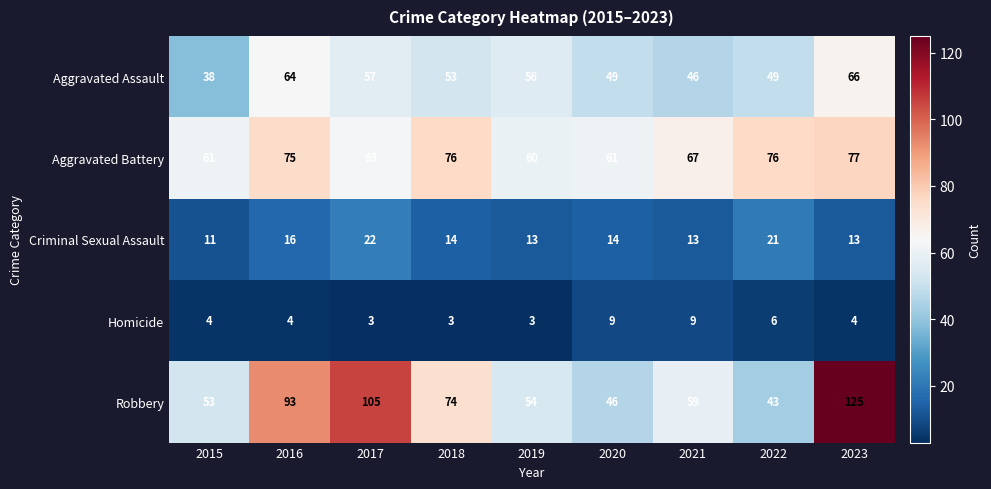

What is the difference between the maximum and minimum values in the Homicide series?

6